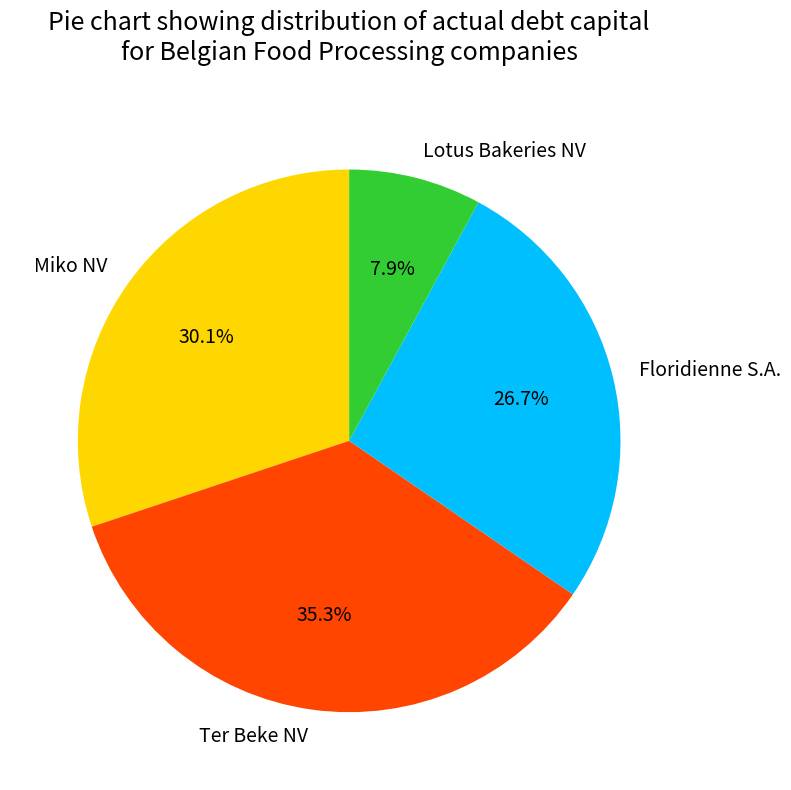

To the nearest percent, what is the combined percentage of Floridienne S.A. and Ter Beke NV?

62%